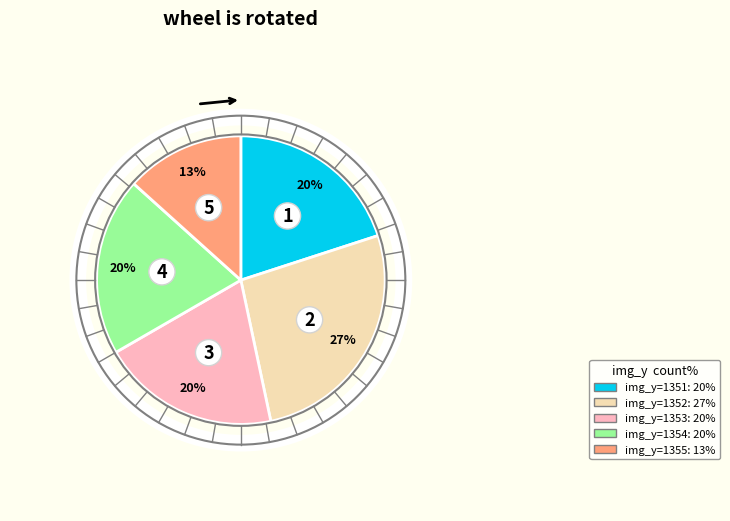

To the nearest percent, what is the average slice percentage?

20%